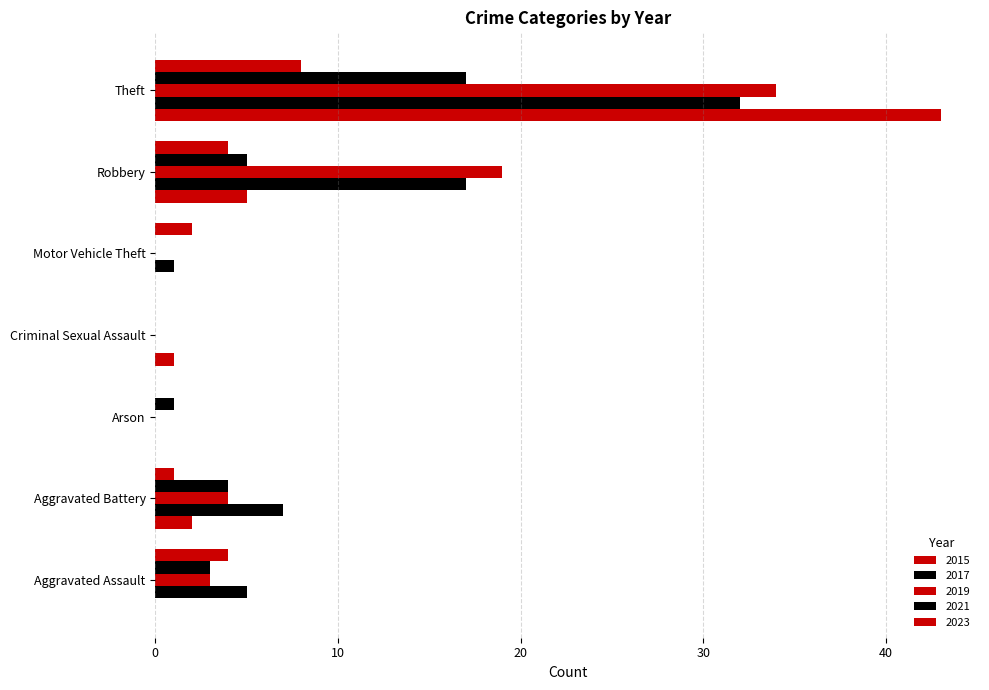

How many distinct data groups are displayed?

5